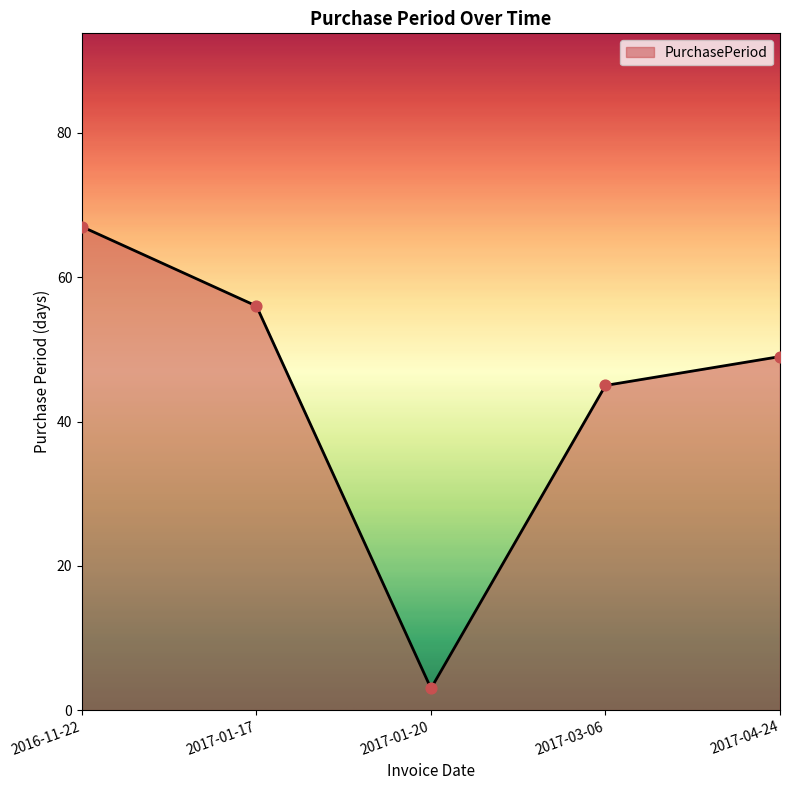

What is the change in value from 2016-11-22 to 2017-01-20?

-64